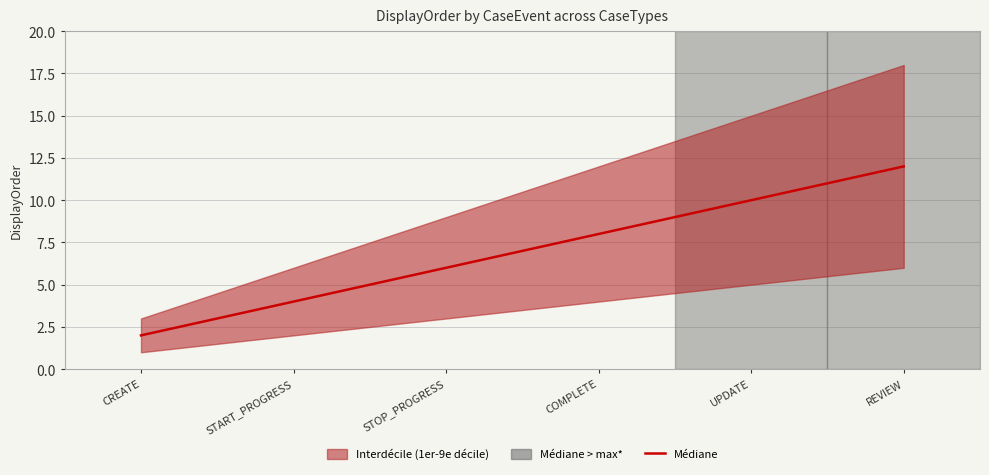

Which has a higher value, UPDATE or REVIEW?

REVIEW